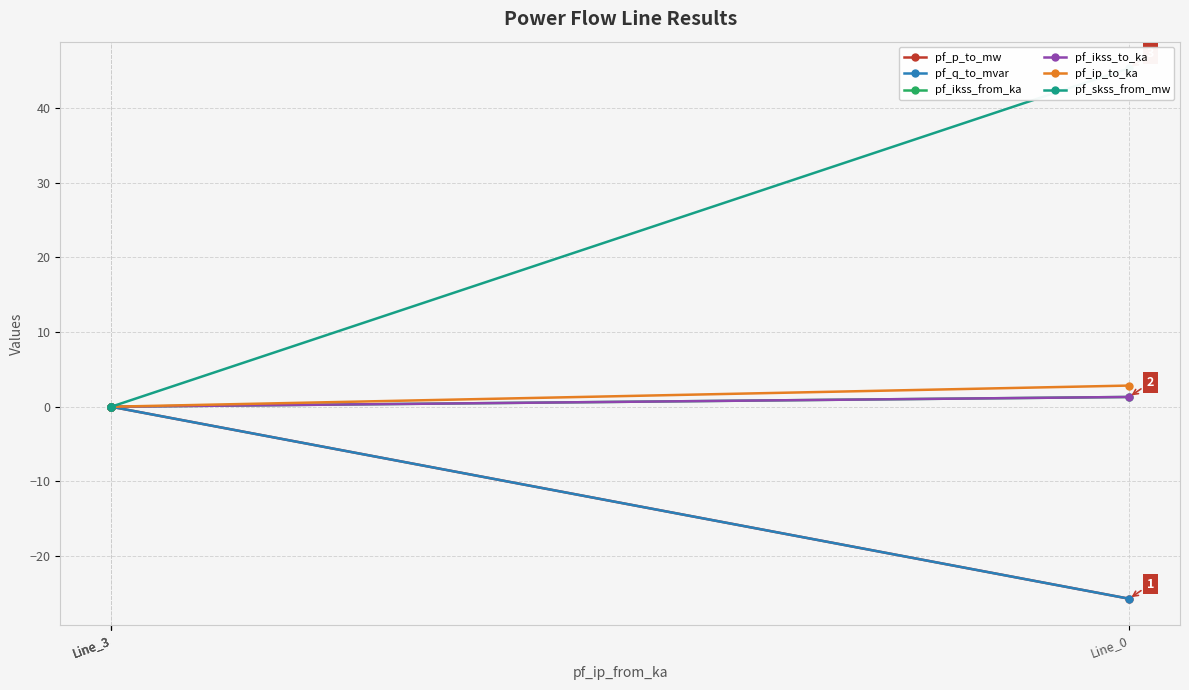

At which category is the sum across all series the highest?

Line_3